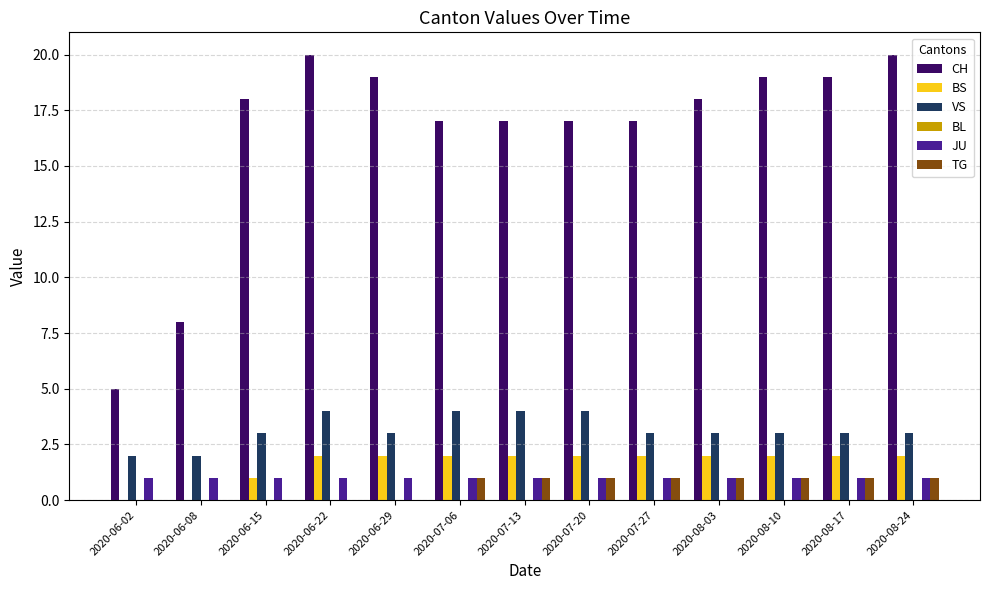

Is the value of CH at 2020-08-10 greater than the value of JU at 2020-08-03?

Yes